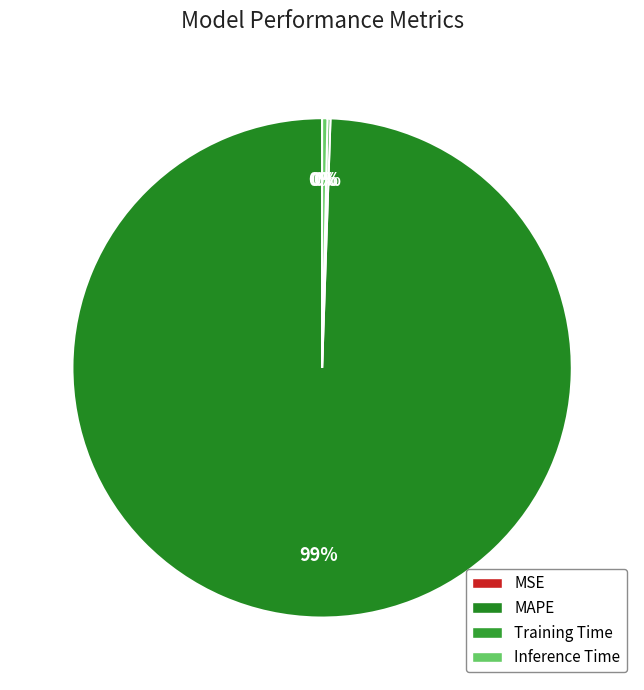

Does any single category account for the majority?

Yes